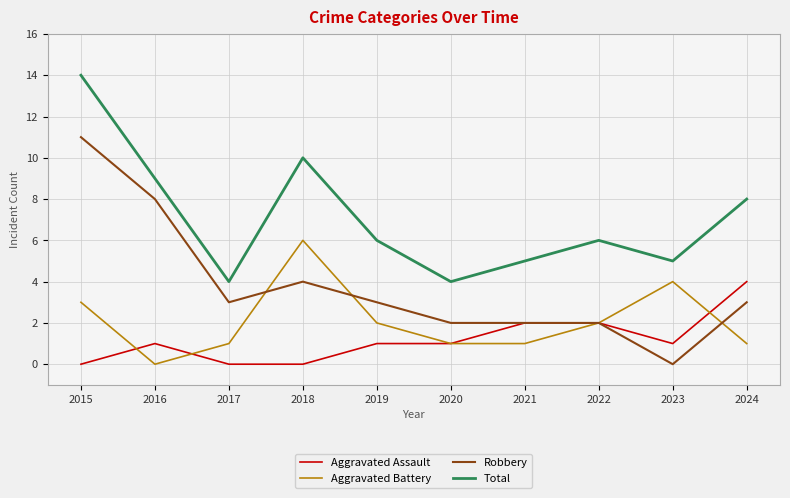

How many lines are shown in the chart?

4